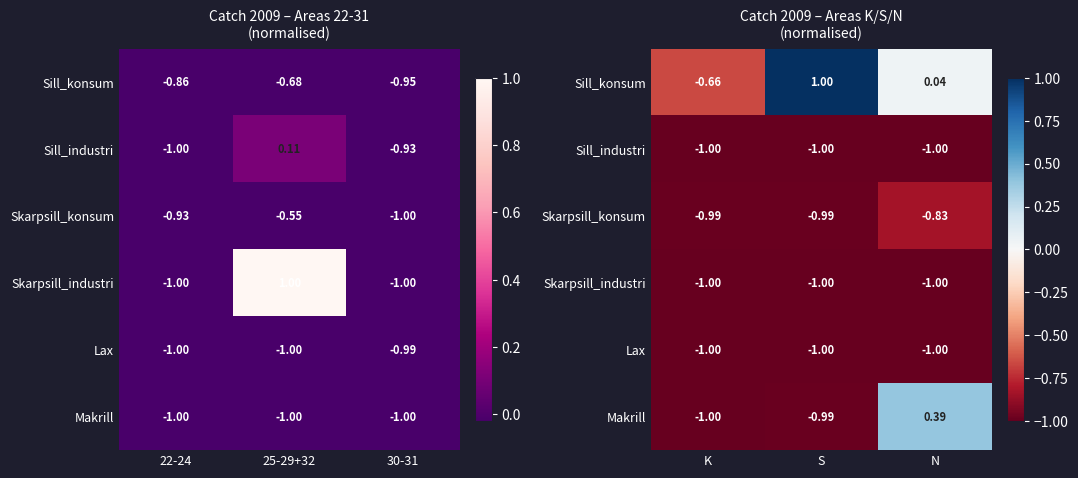

List the series in order of their peak value, highest first.

Sill_konsum, Makrill, Skarpsill_konsum, Lax, Sill_industri, Skarpsill_industri